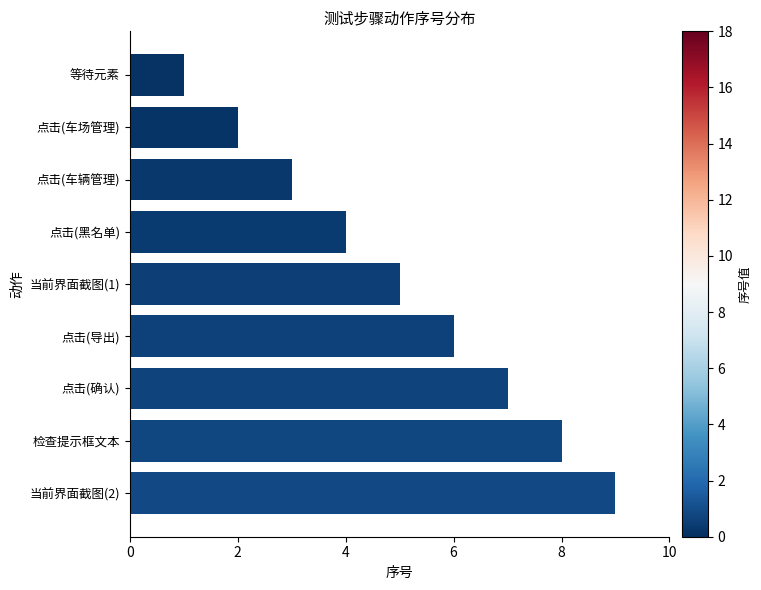

What is the sum of all values?

45